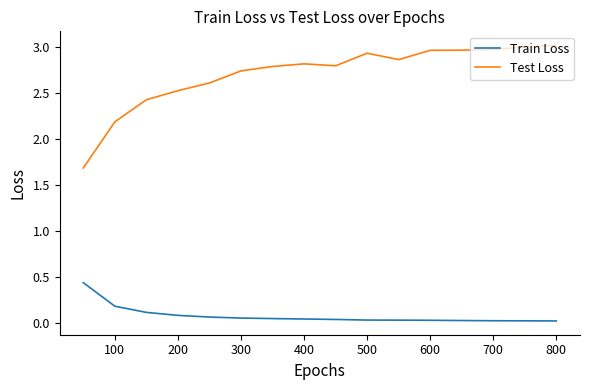

Count the number of categories in the chart.

16